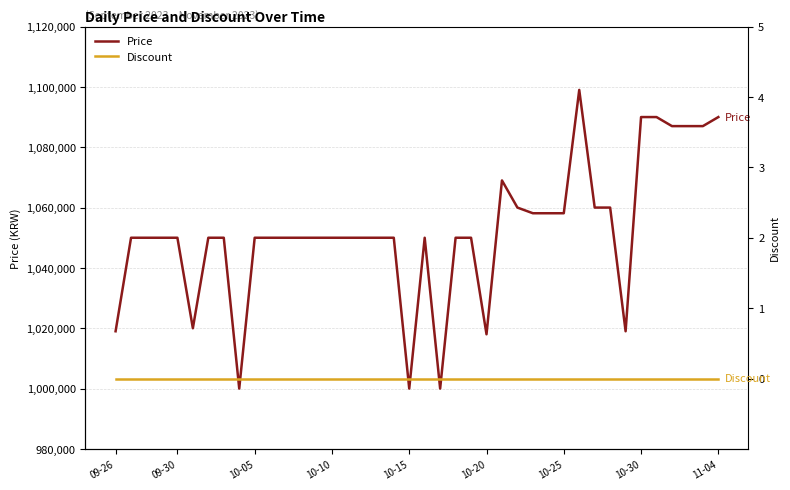

True or false: Price and Discount intersect in this chart.

False